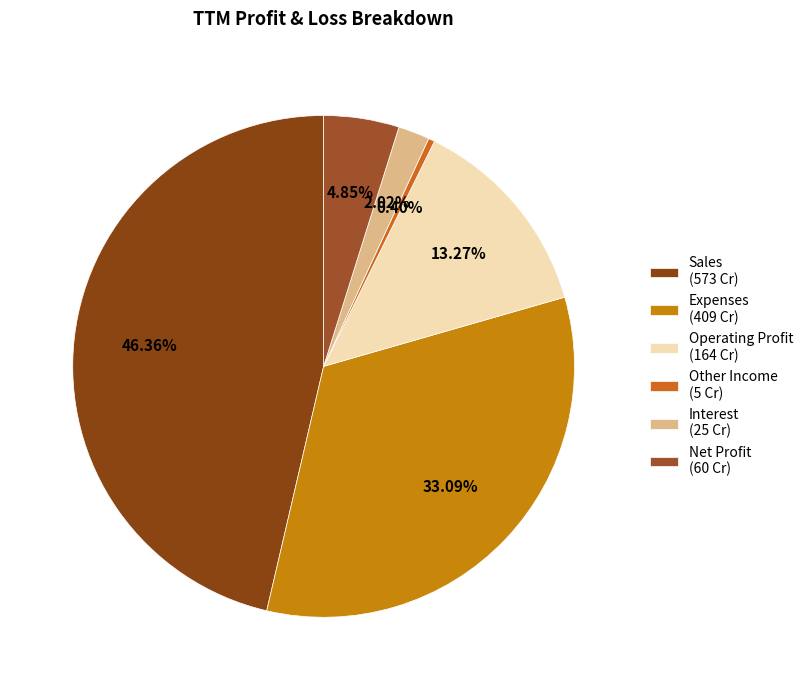

What is the smallest slice in the pie chart?

Other Income